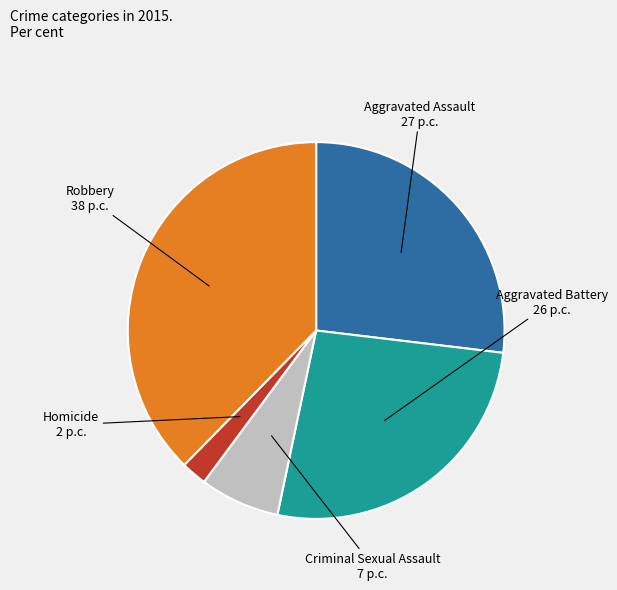

True or false: Homicide accounts for 2% of the total.

True